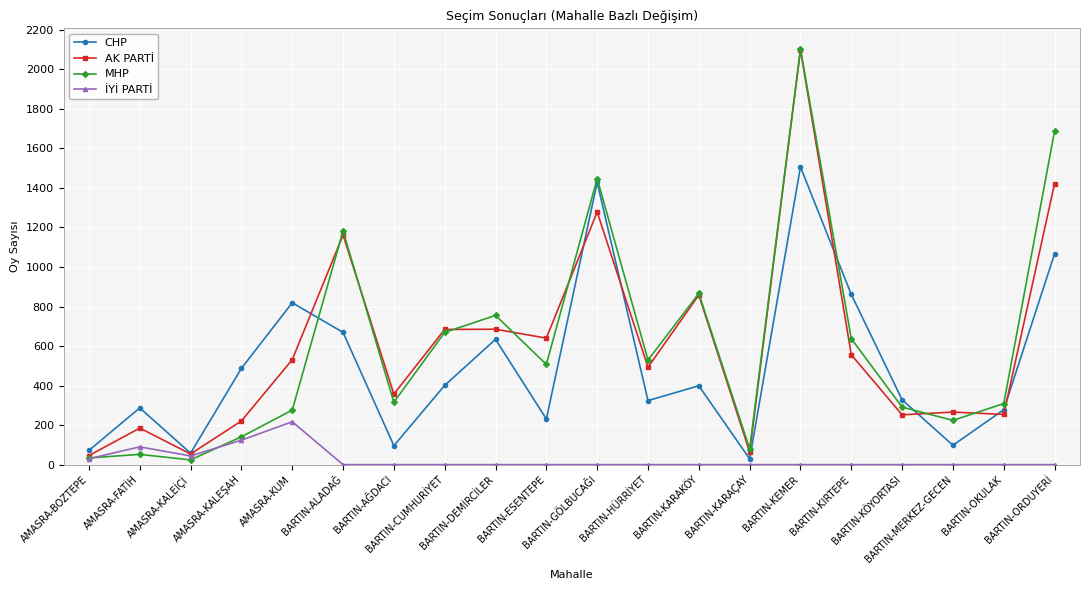

Which series changed the most between AMASRA-BOZTEPE and AMASRA-KALEŞAH?

CHP